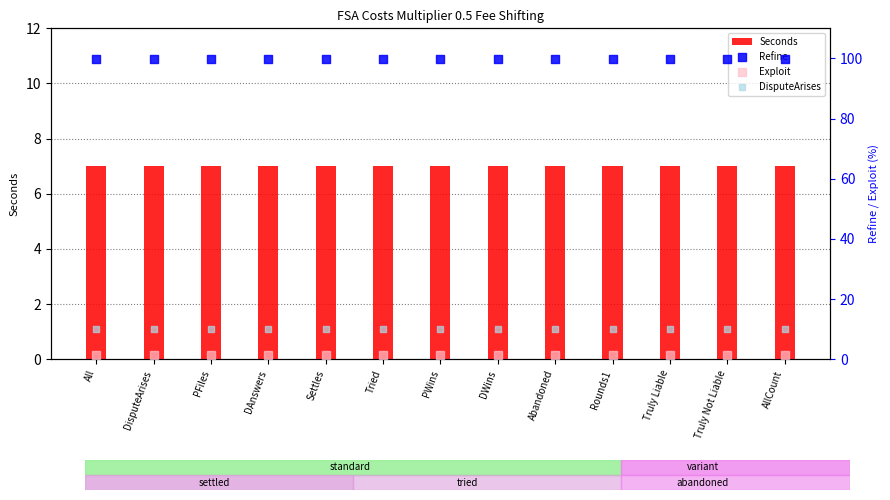

At how many categories does at least one series exceed 32?

13